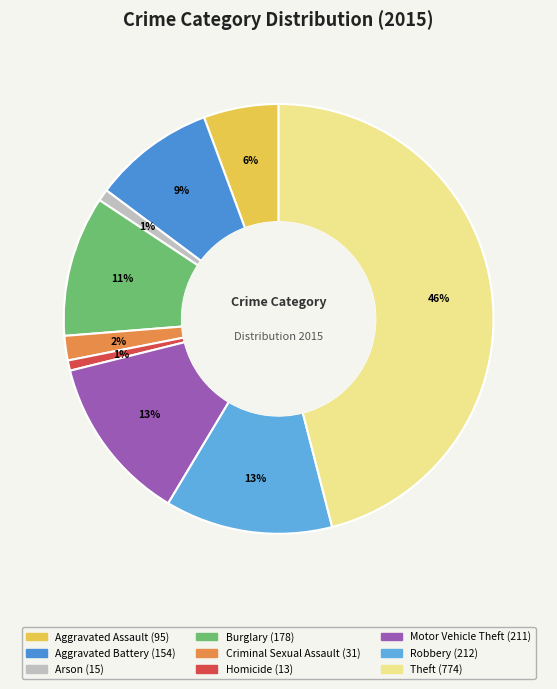

Do Motor Vehicle Theft and Arson together represent more than half of the pie?

No